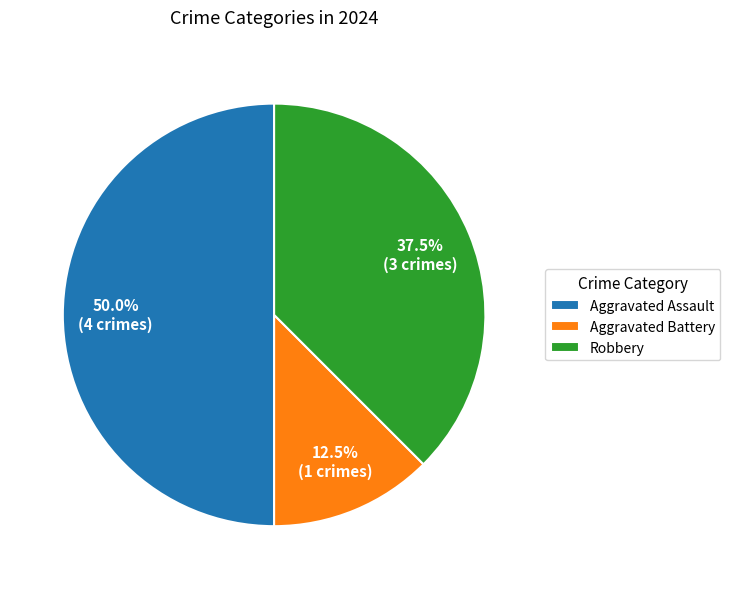

To the nearest percent, what portion does Aggravated Assault represent?

50%